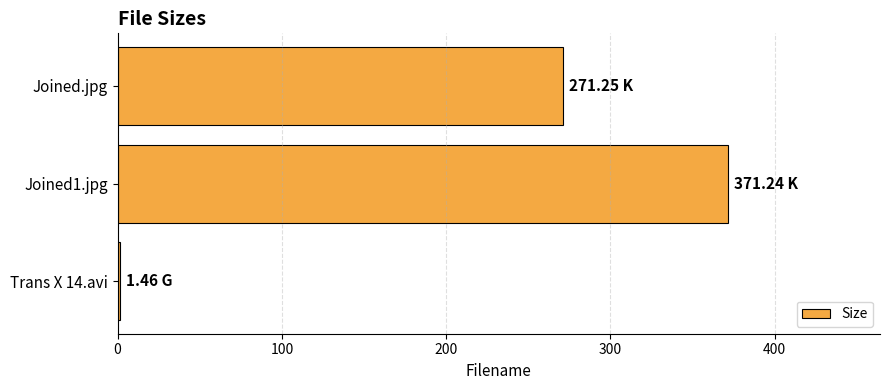

What is the greatest value displayed?

371.2